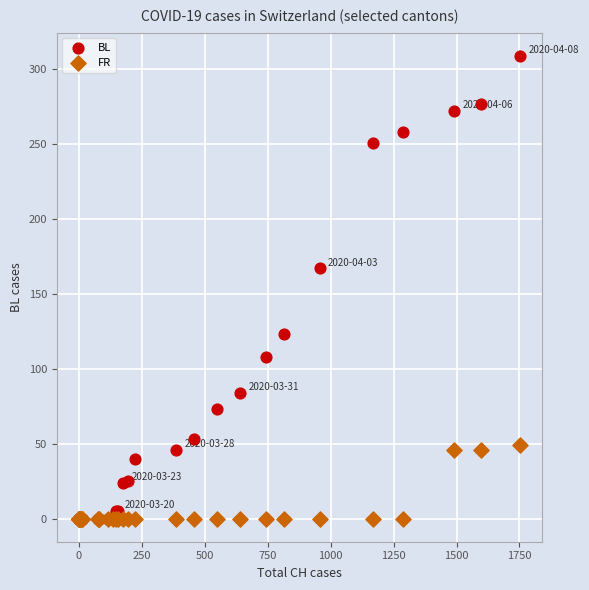

What are all the series names shown in the legend?

BL, FR